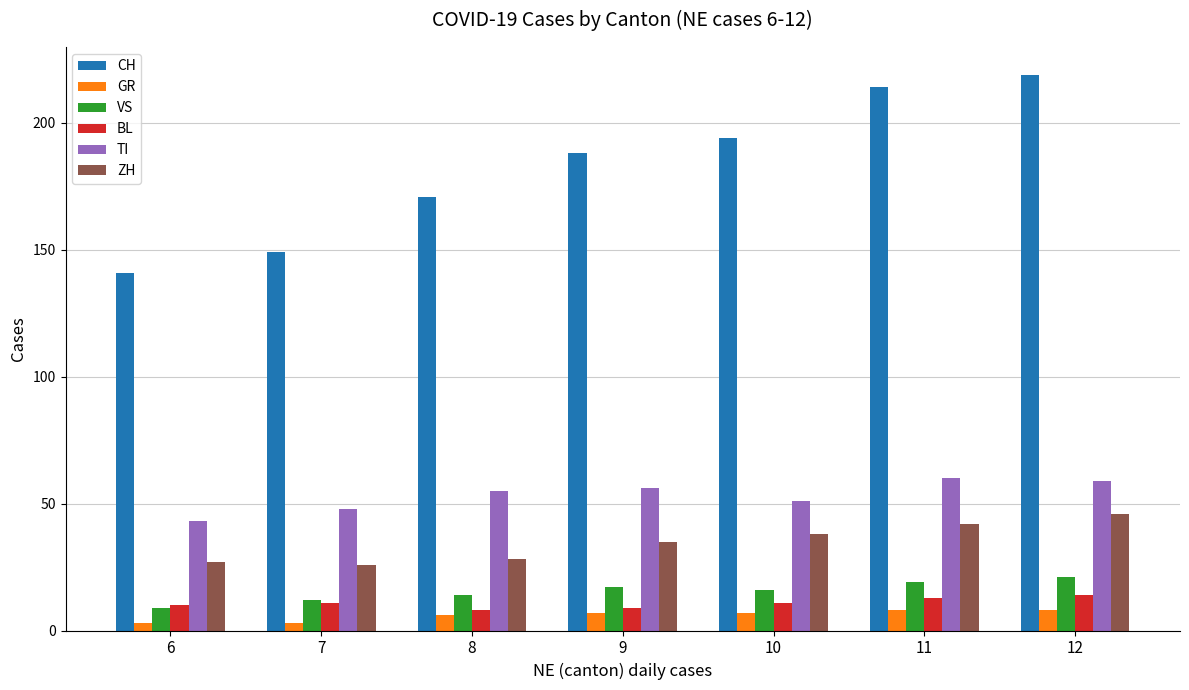

What is the greatest value displayed?

219